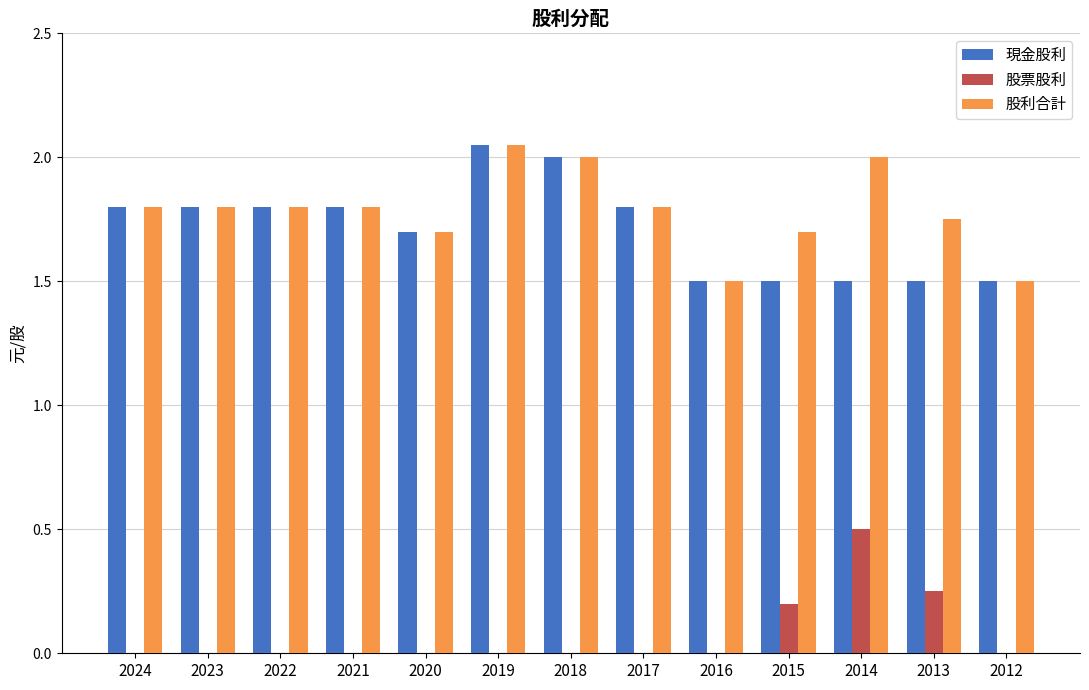

What is the sum of all 股利合計 values?

23.2